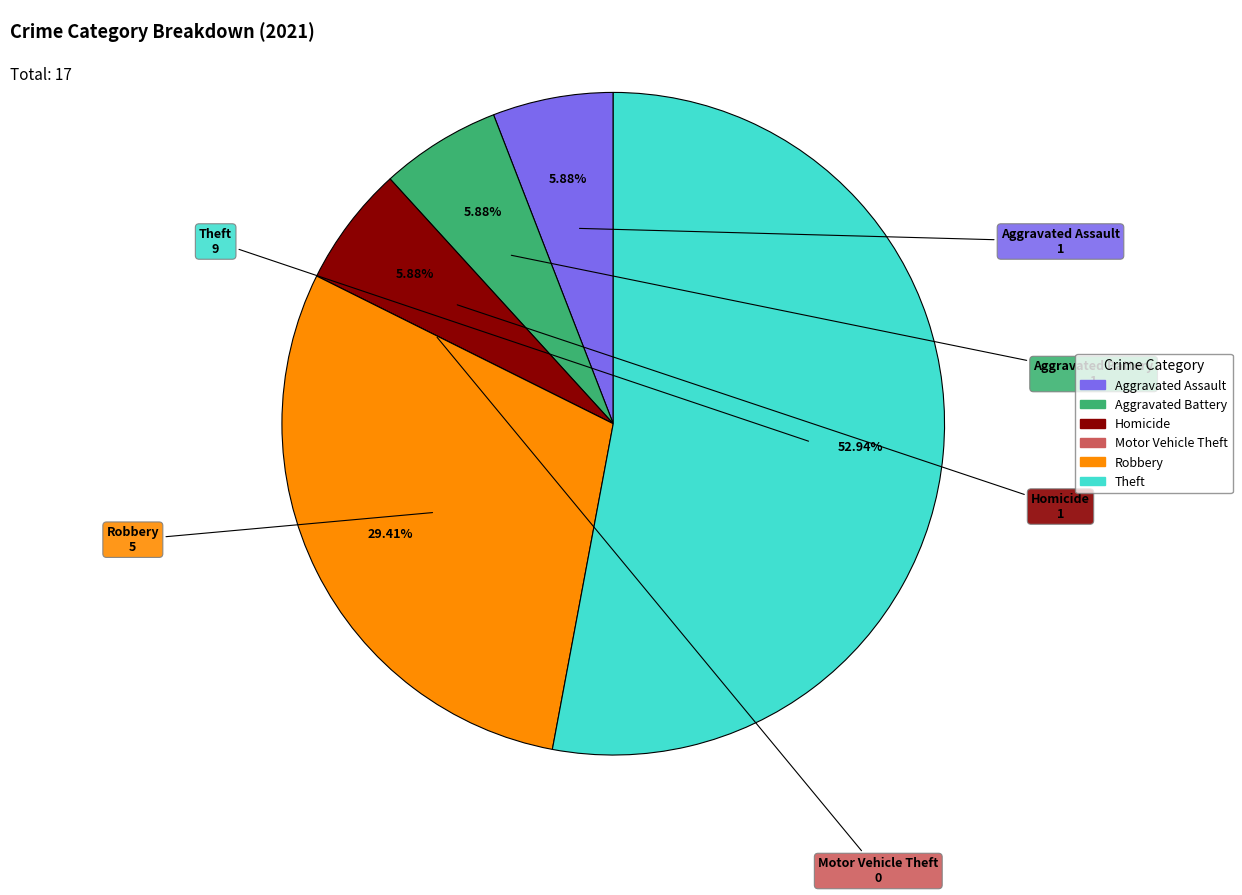

Which slice represents more than half of the pie?

Theft